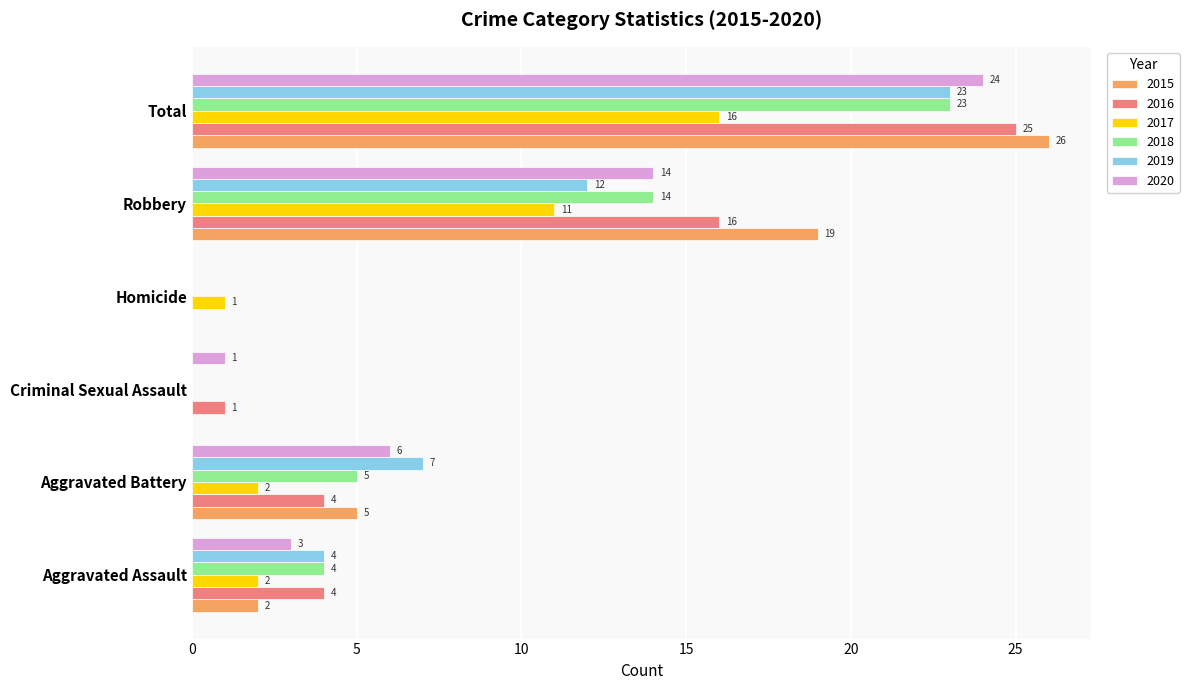

What is the sum of all 2016 values?

50